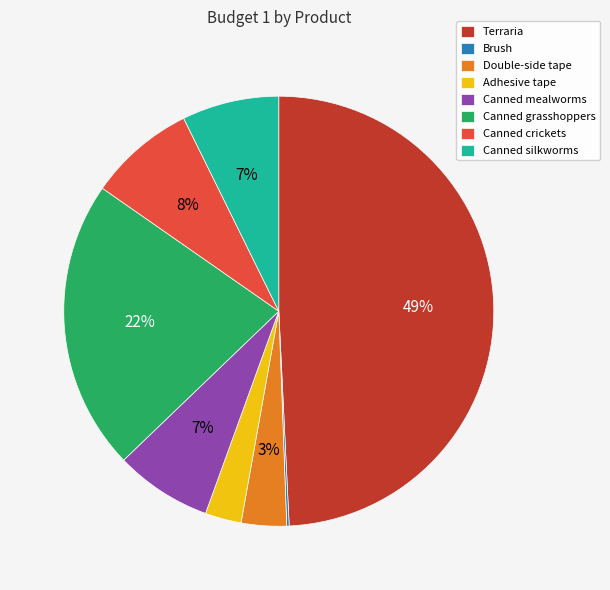

Which category has the biggest portion of the pie?

Terraria